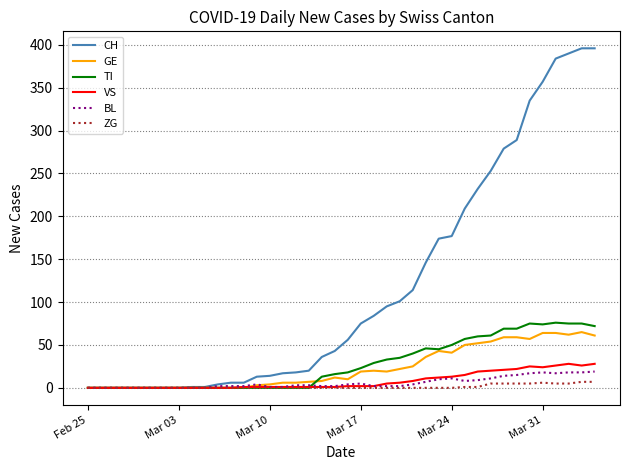

Which series has the widest spread of values?

CH